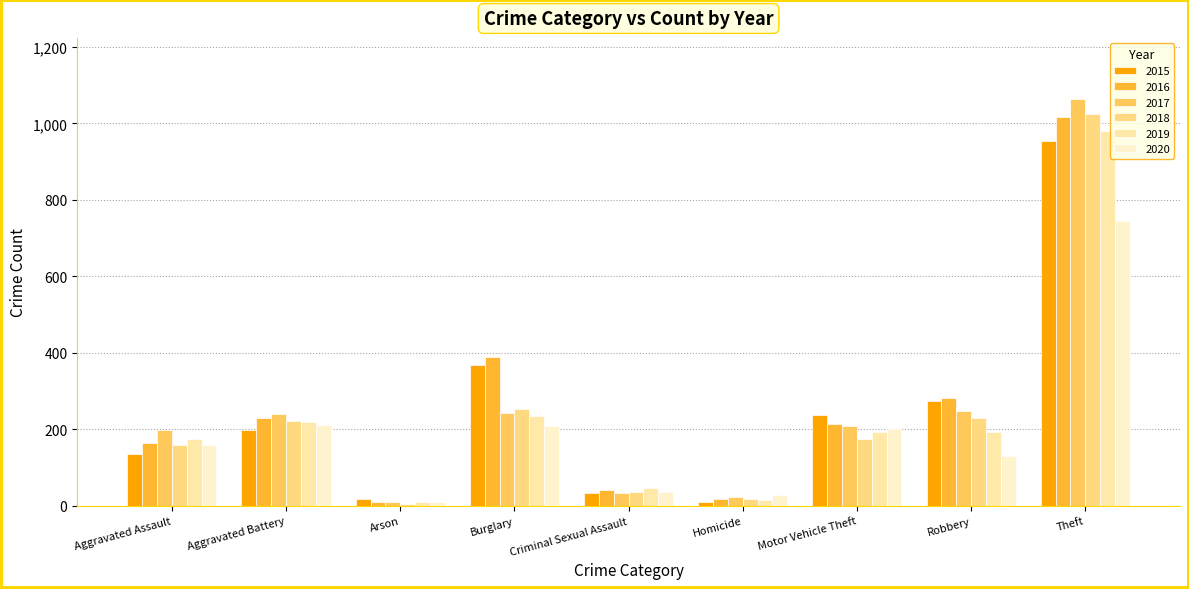

Does the chart contain stacked bars?

No